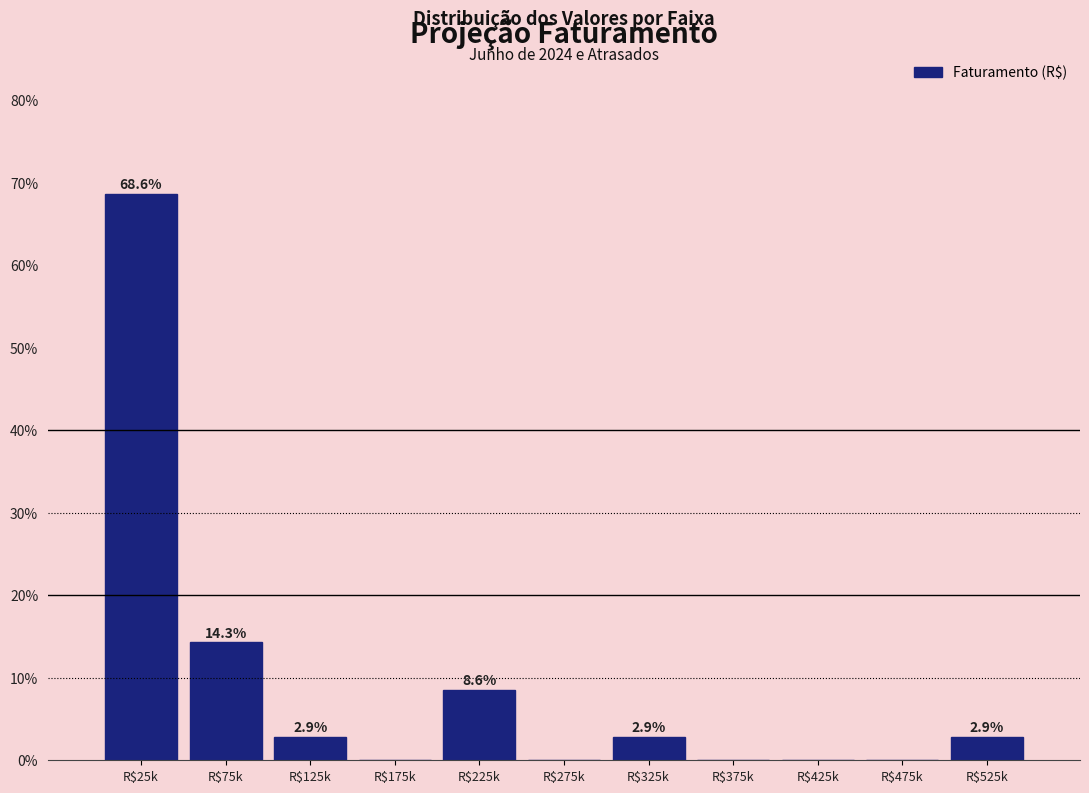

What is the greatest value displayed?

68.6